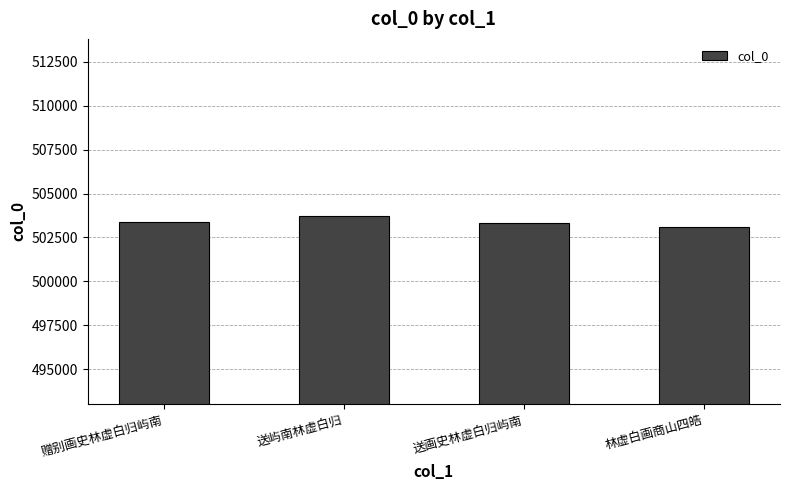

What value does the data have at 赠别画史林虚白归屿南?

503377